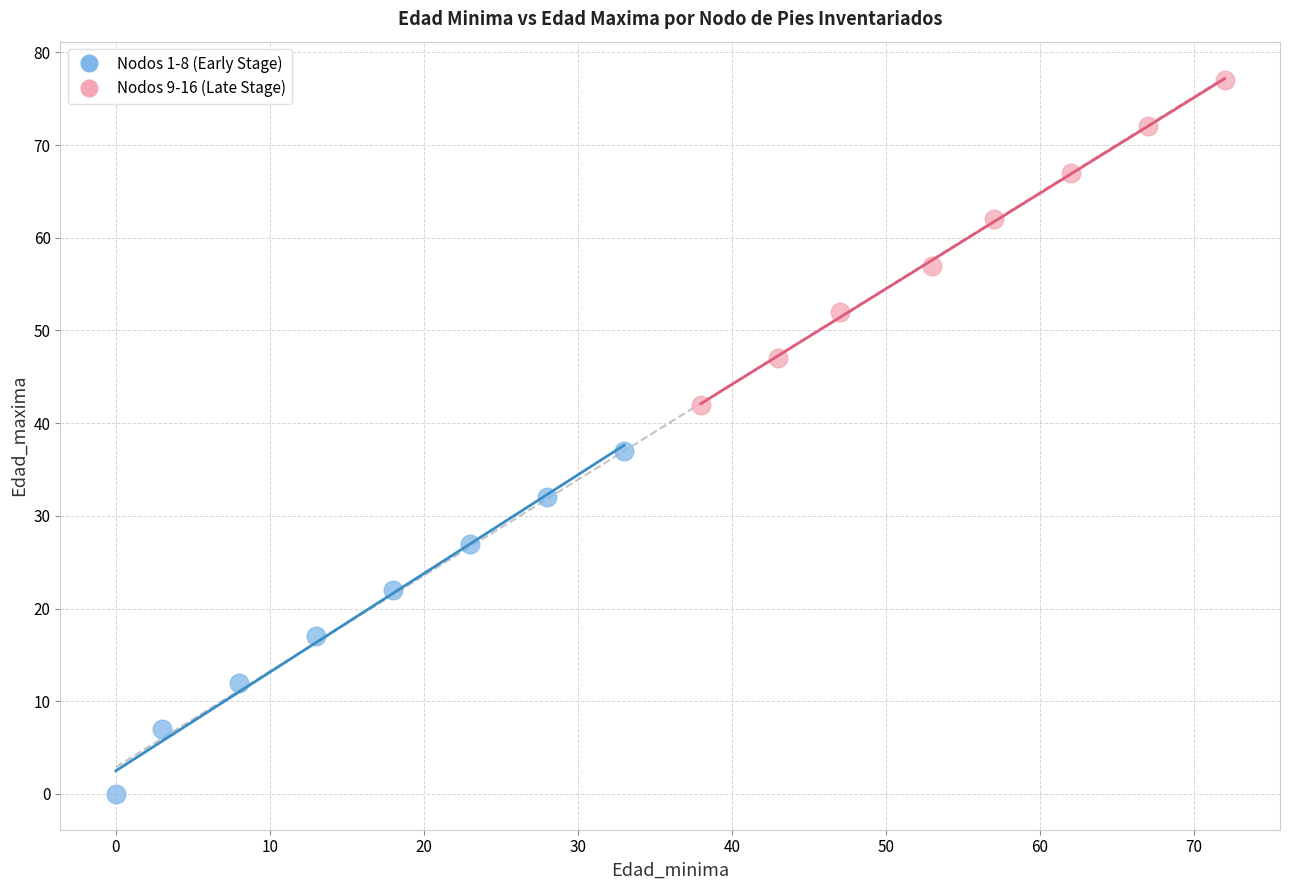

Which series contains the lowest Y value?

Nodos 1-8 (Early Stage)